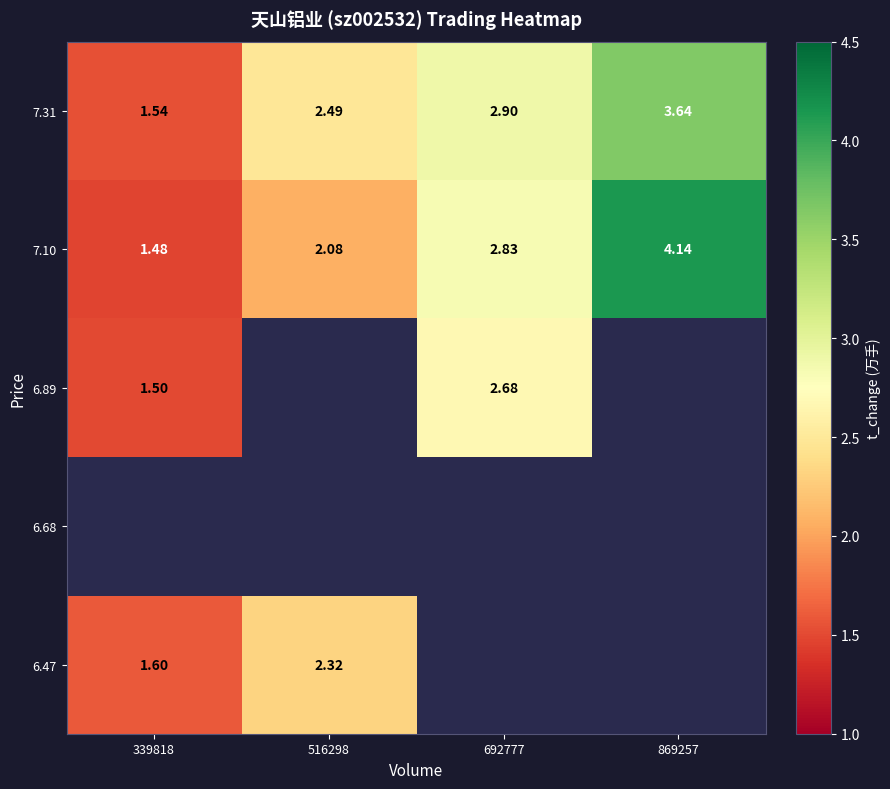

How many values in the 7.10 series exceed 2?

3